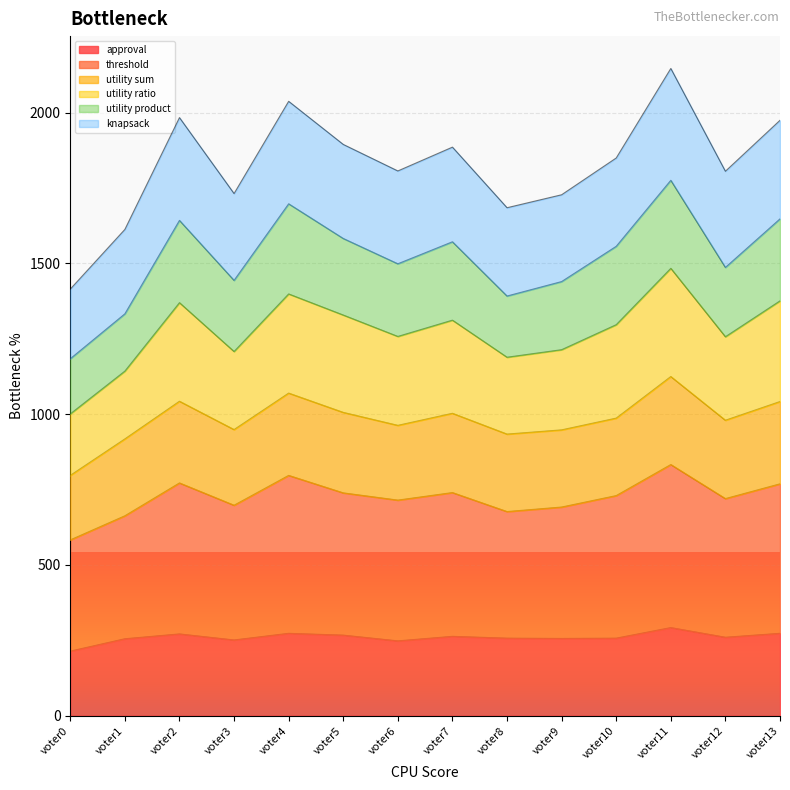

Where is the first local maximum for utility ratio?

voter2